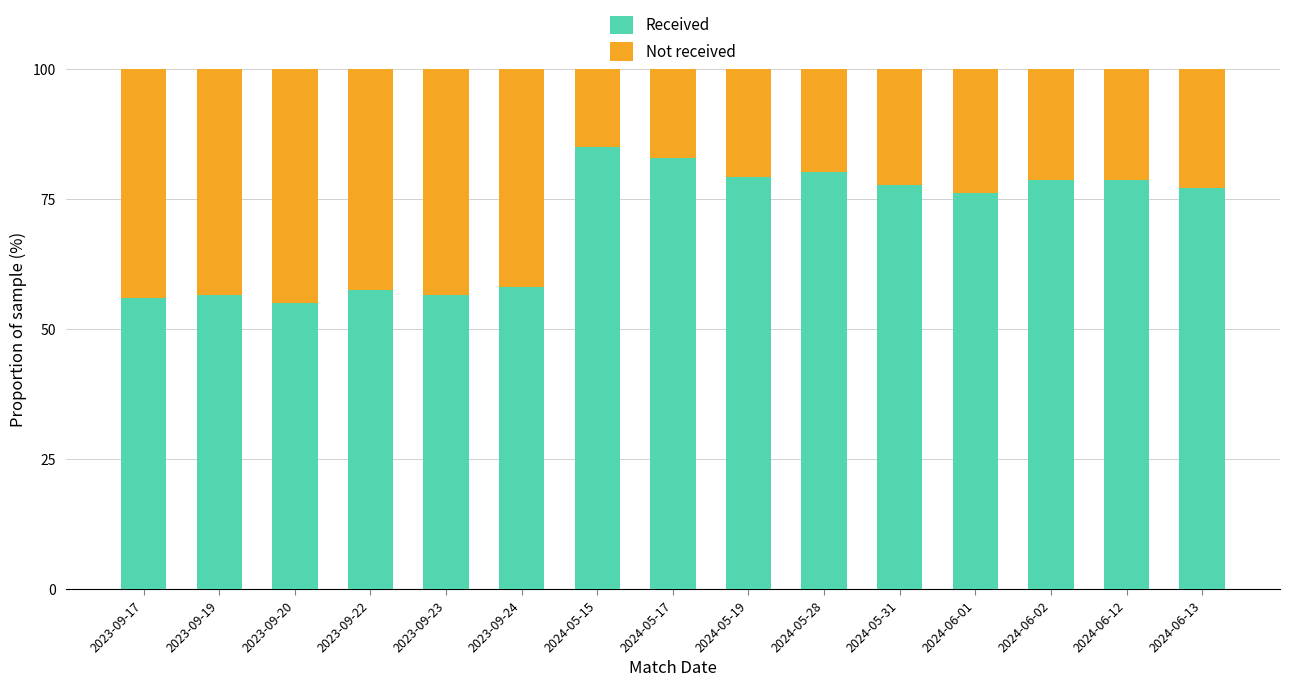

What is the total value across all series at 2023-09-24?

100.0